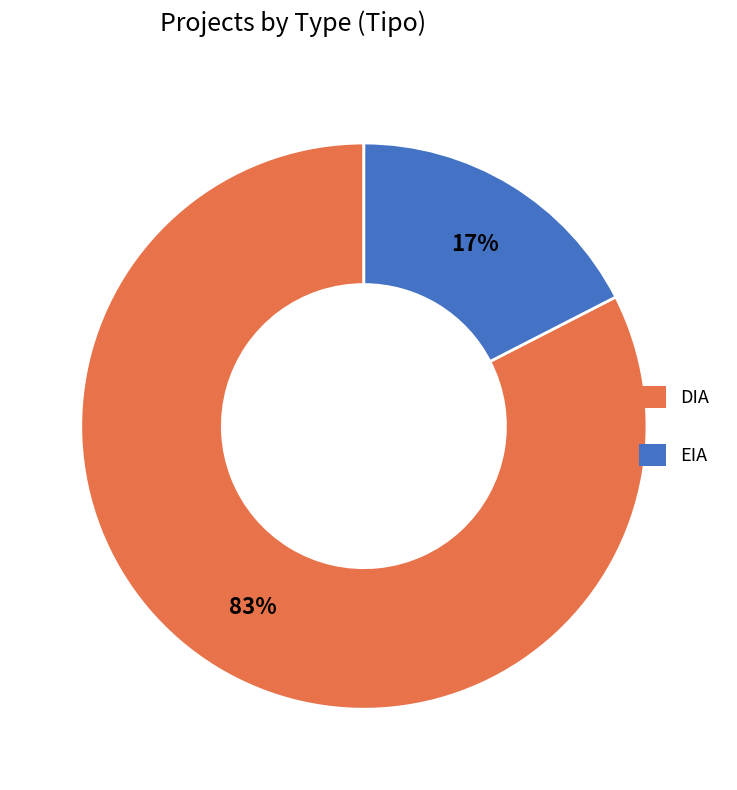

Approximately how many times larger is the value at EIA compared to DIA?

0.2